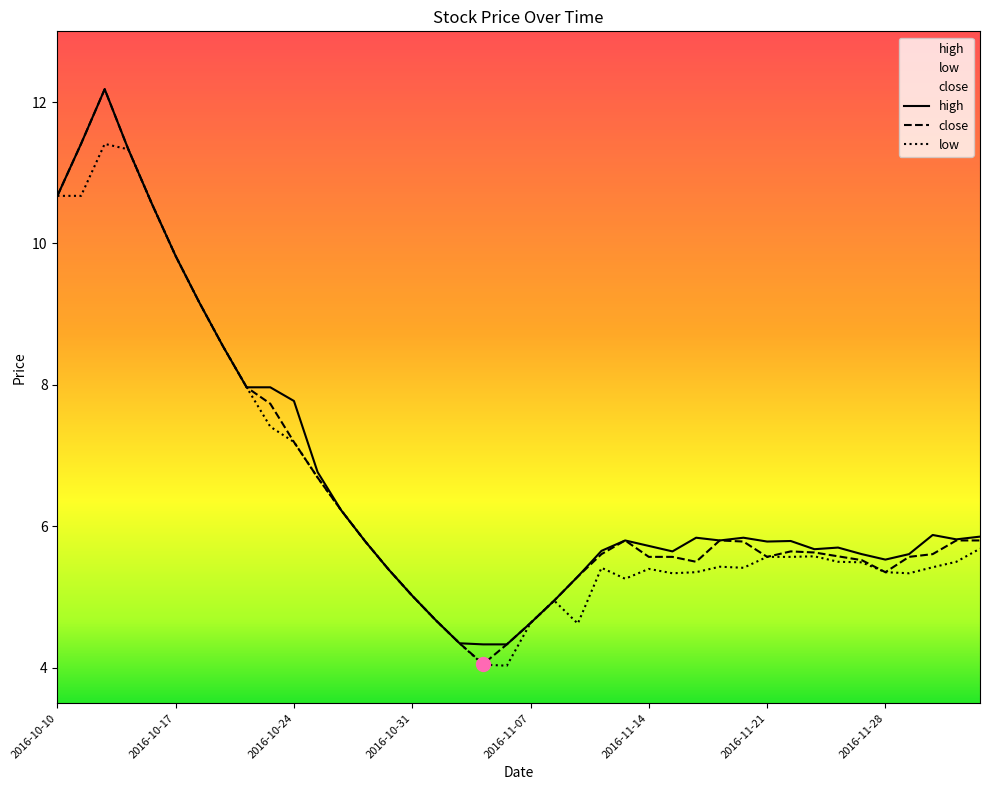

What is the greatest value displayed?

12.2